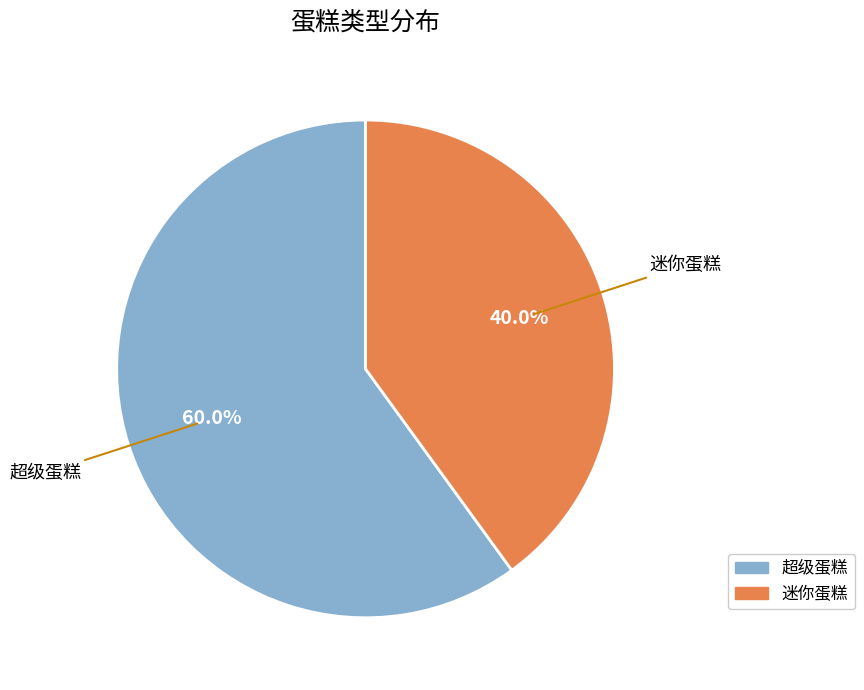

How many slices are in this pie chart?

2